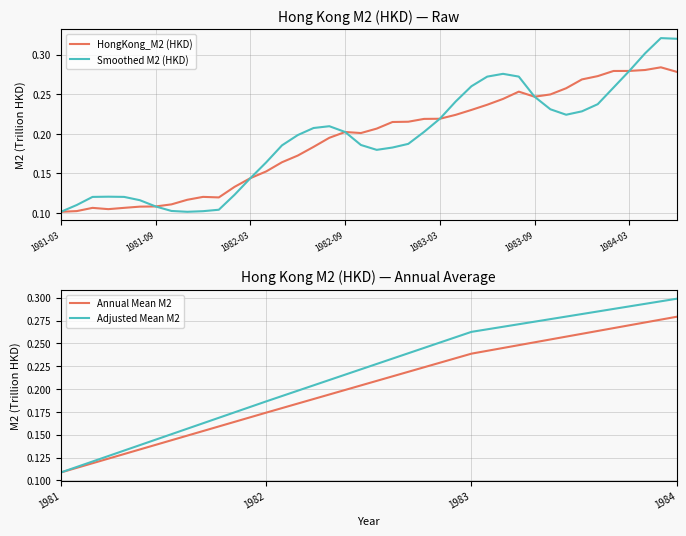

The chart shows a value of 0.1 at 1982-02. True or false?

True